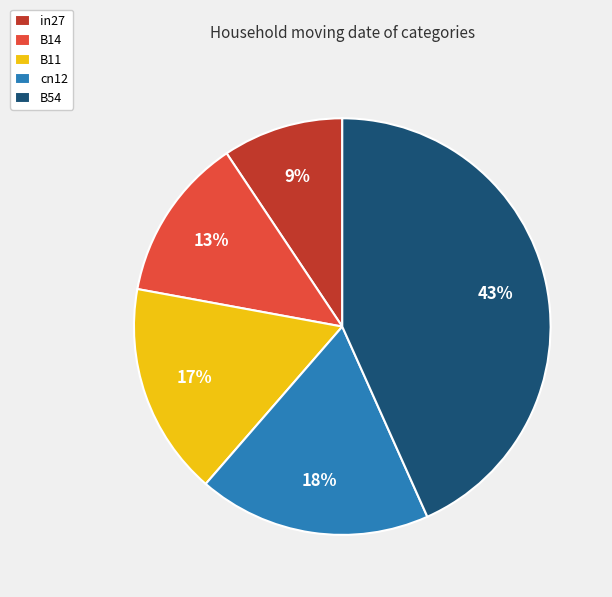

Which category has the smallest portion of the pie?

in27